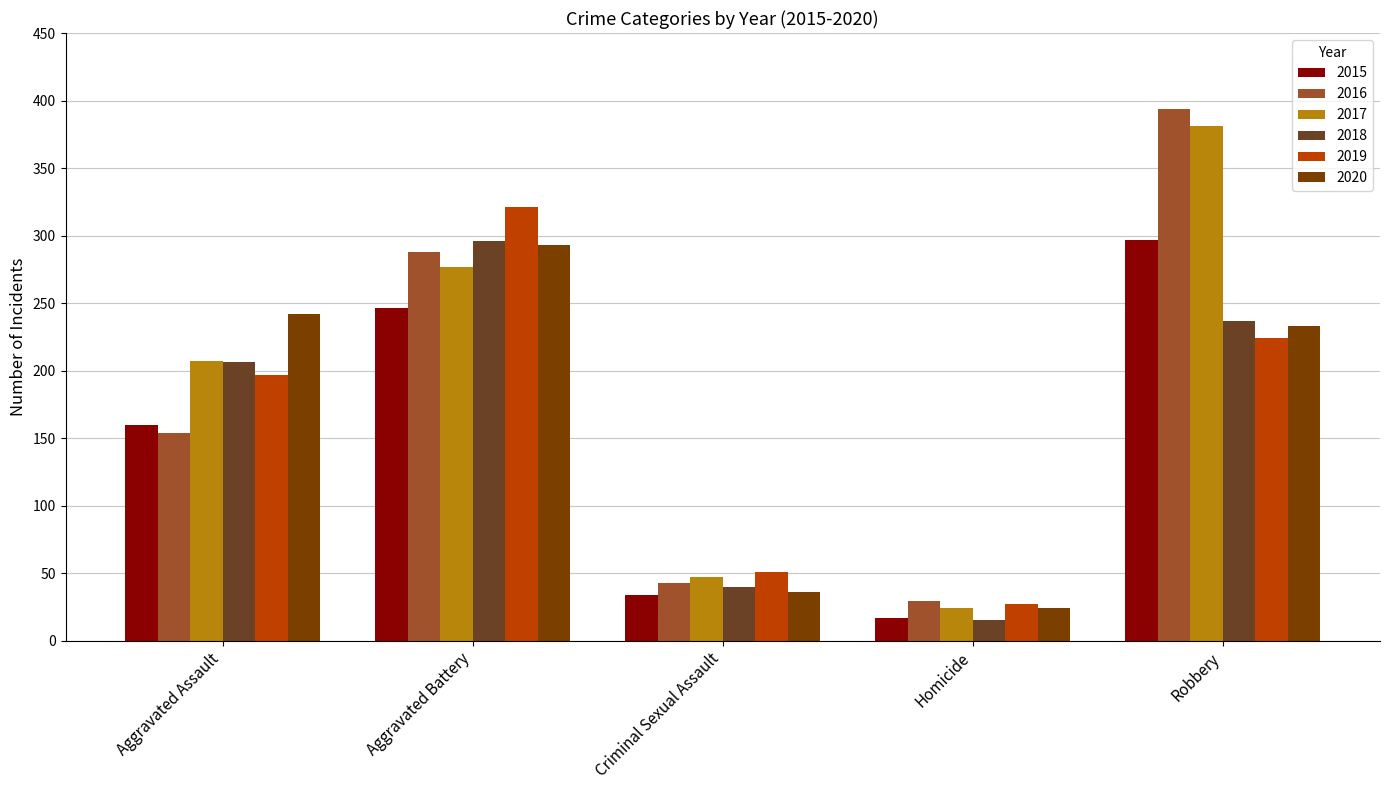

Which label corresponds to the smallest value in the chart?

Homicide